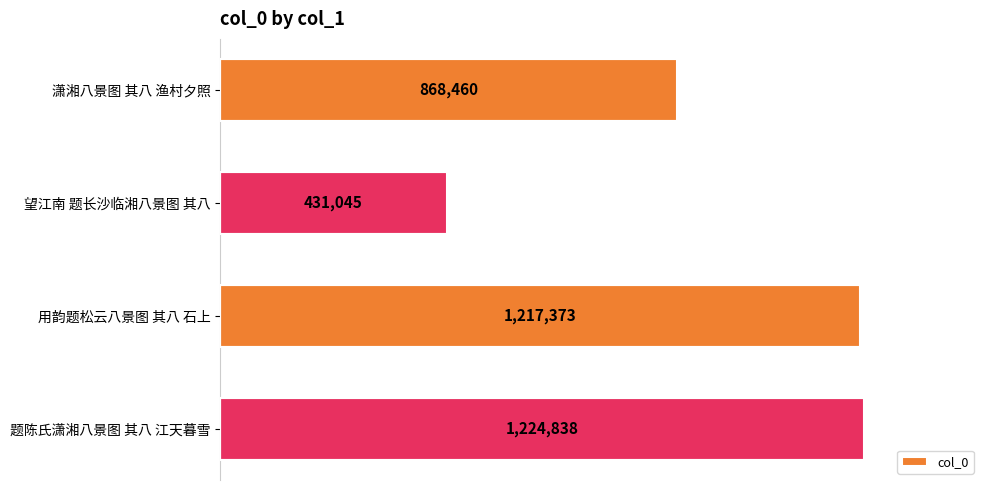

What is the maximum value shown in the chart?

1224838